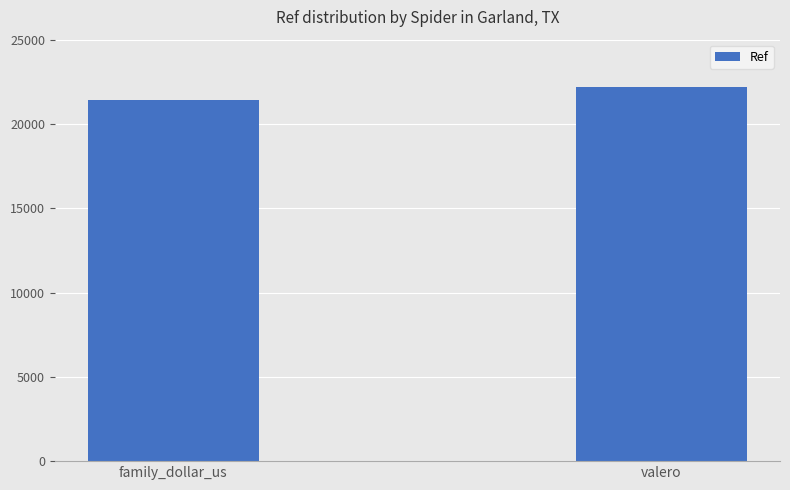

What is the maximum value shown in the chart?

22171